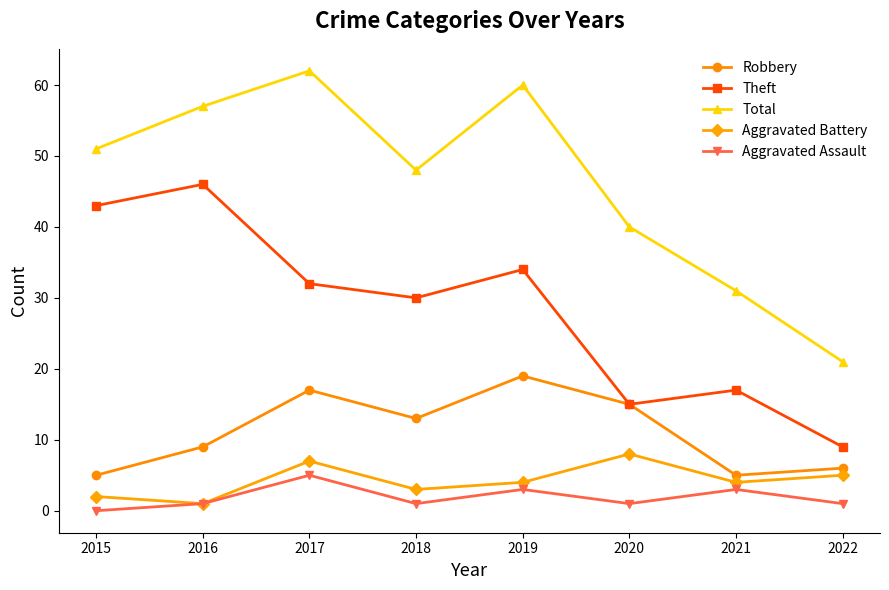

Does the chart have visible grid lines?

No